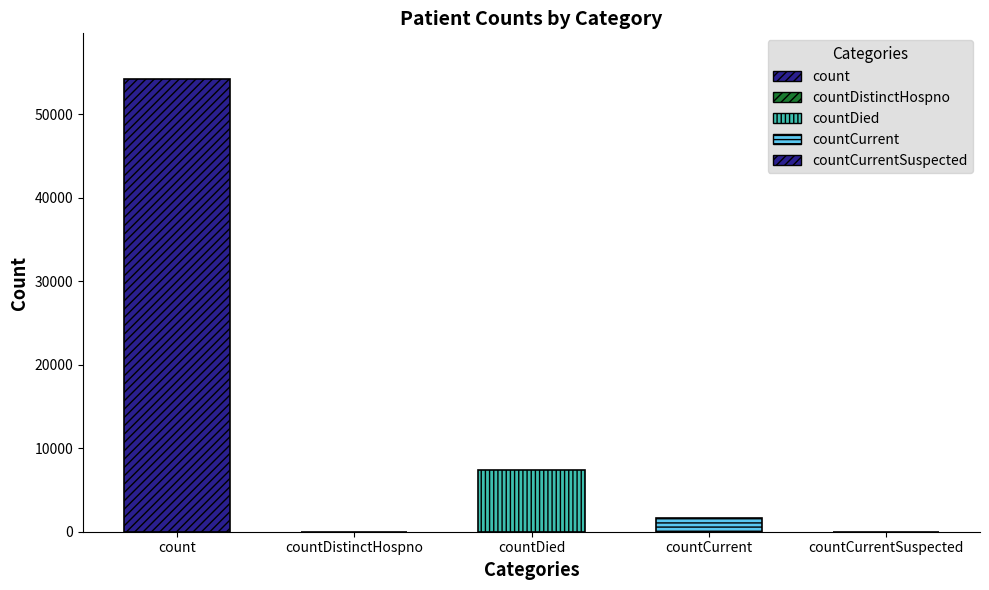

List the labels in order of value, largest first.

count, countDied, countCurrent, countDistinctHospno, countCurrentSuspected